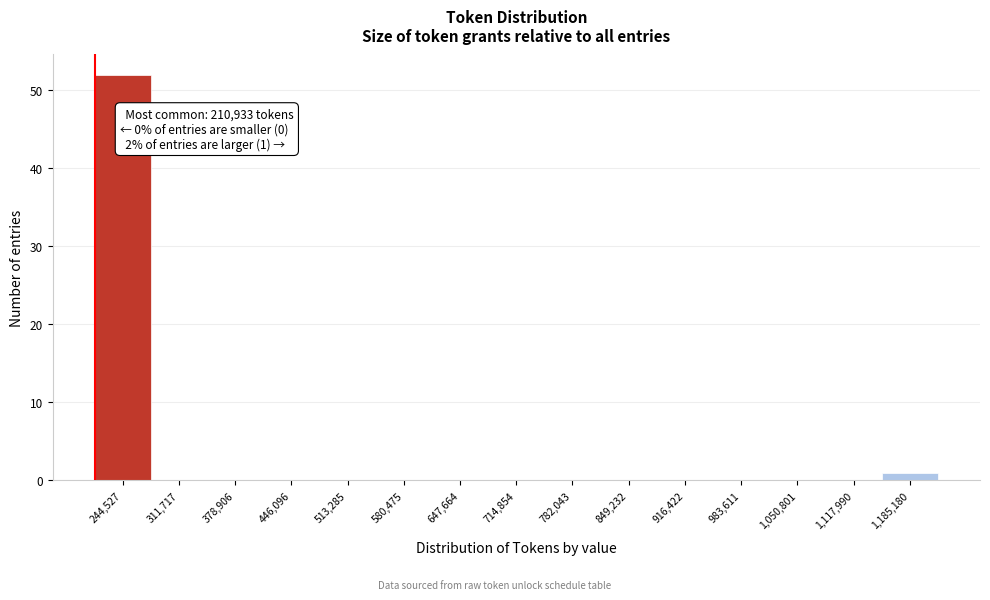

Which range on the x-axis has the tallest bar?

210000 to 280000